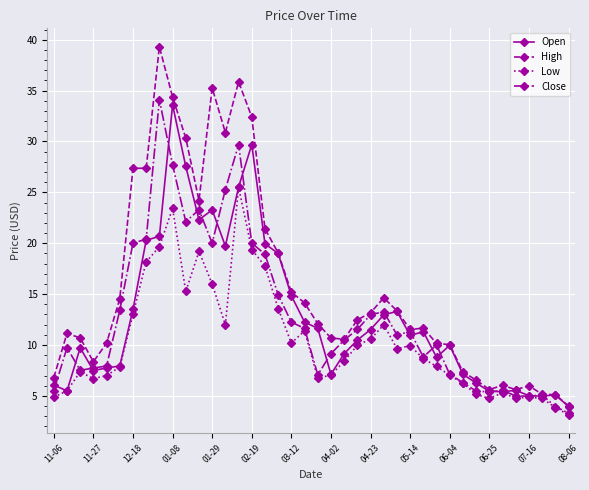

What is the lowest value of the Open series?

3.9